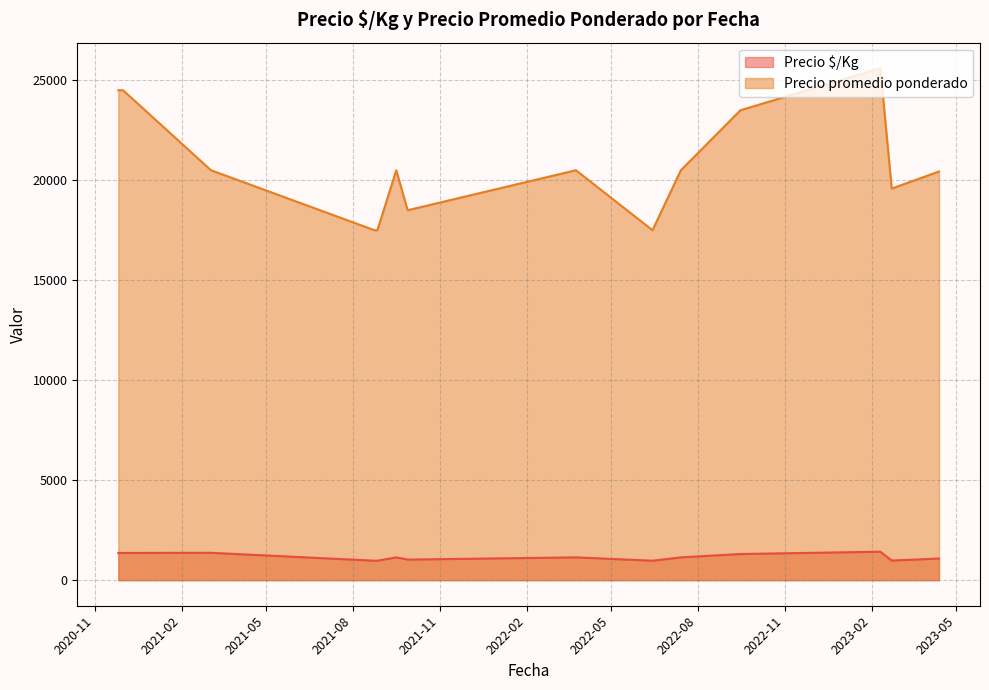

What is the minimum value shown in the chart?

972.0